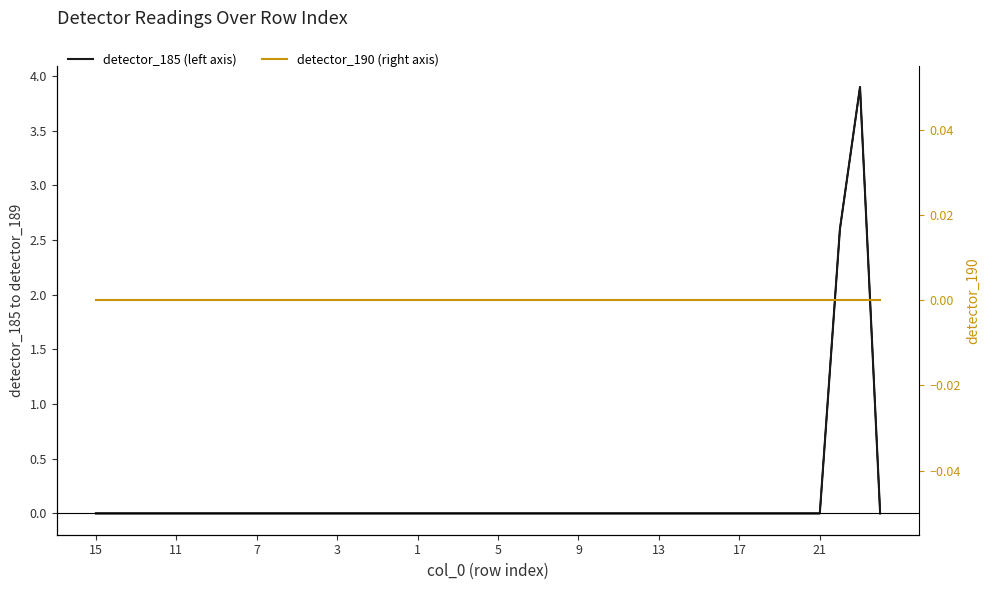

Between 10 and 28, which is larger?

10